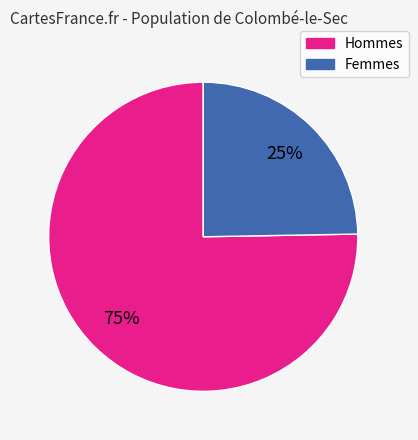

Does any single category account for the majority?

Yes